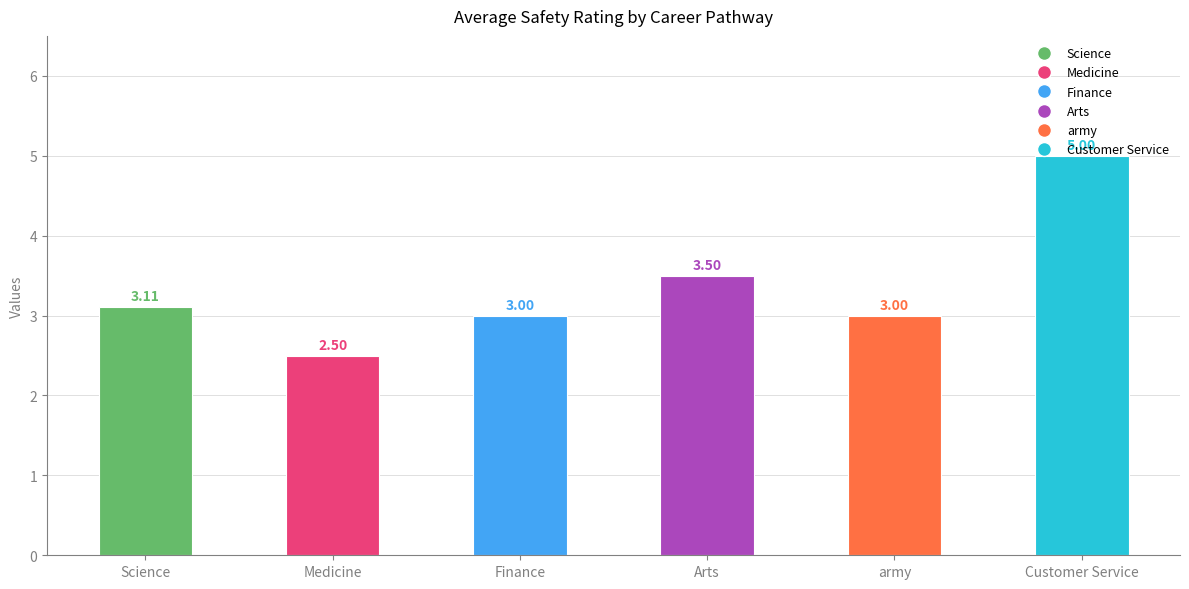

How many data points are less than 3?

1